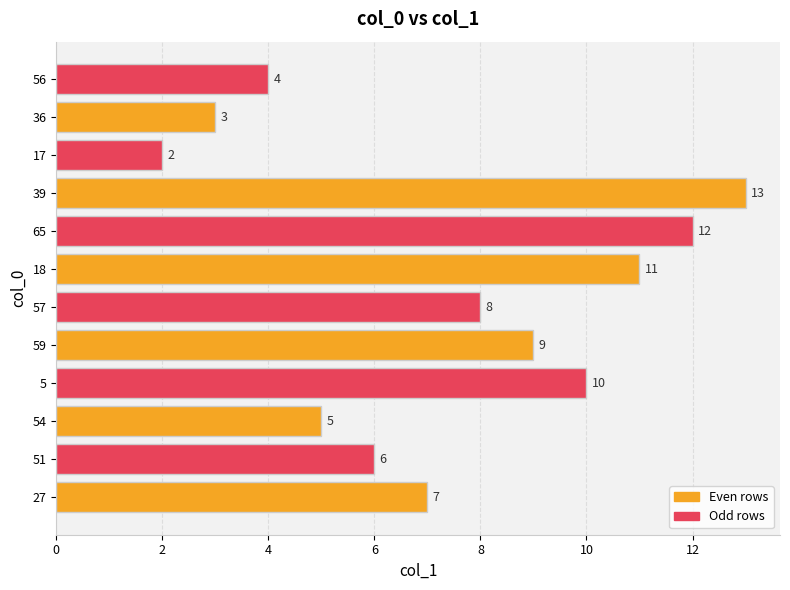

List the labels in order of value, smallest first.

17, 36, 56, 54, 51, 27, 57, 59, 5, 18, 65, 39